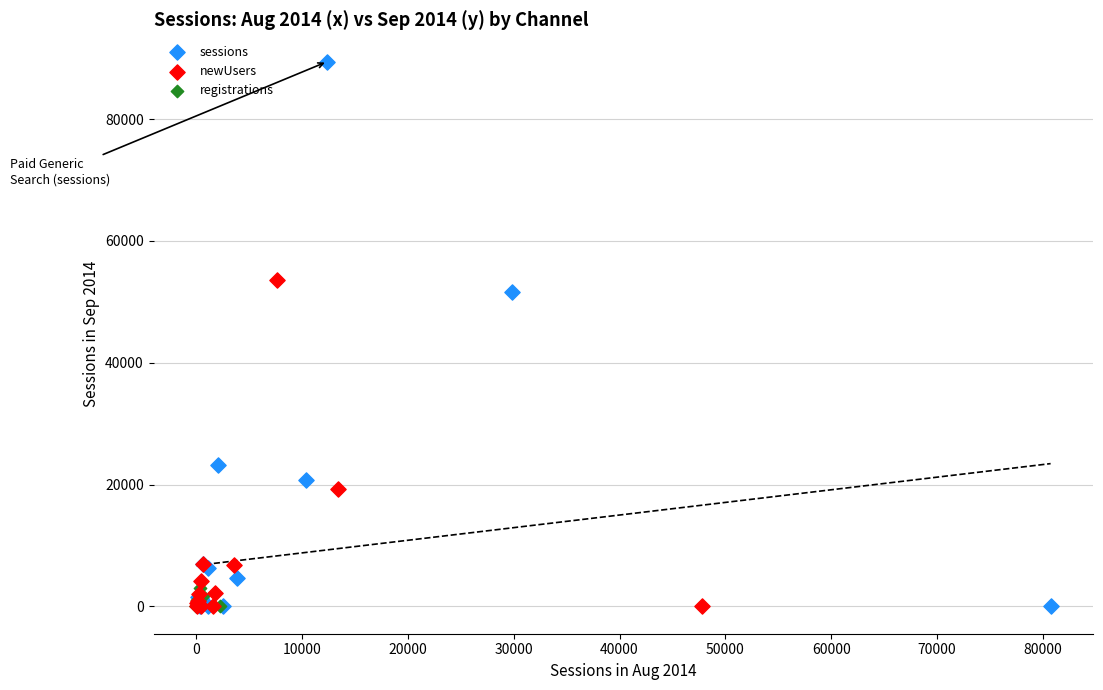

Which series has the largest Y range (max minus min)?

sessions